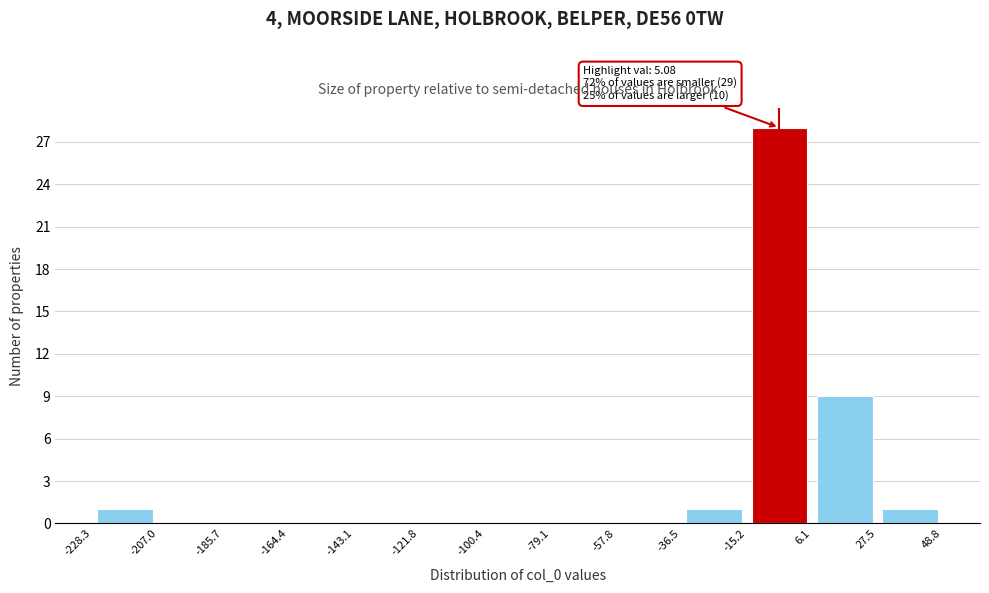

Over which range of the x-axis is the bar tallest?

-15.2 to 6.1